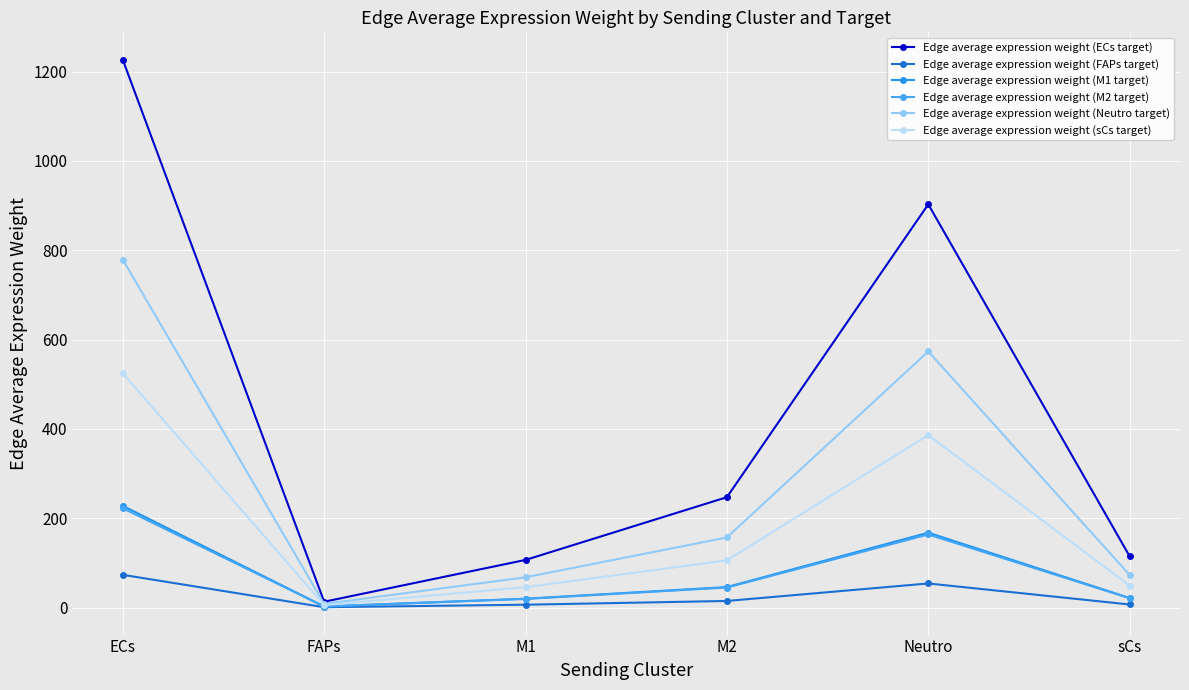

What is the label of the 6th point from the right?

ECs